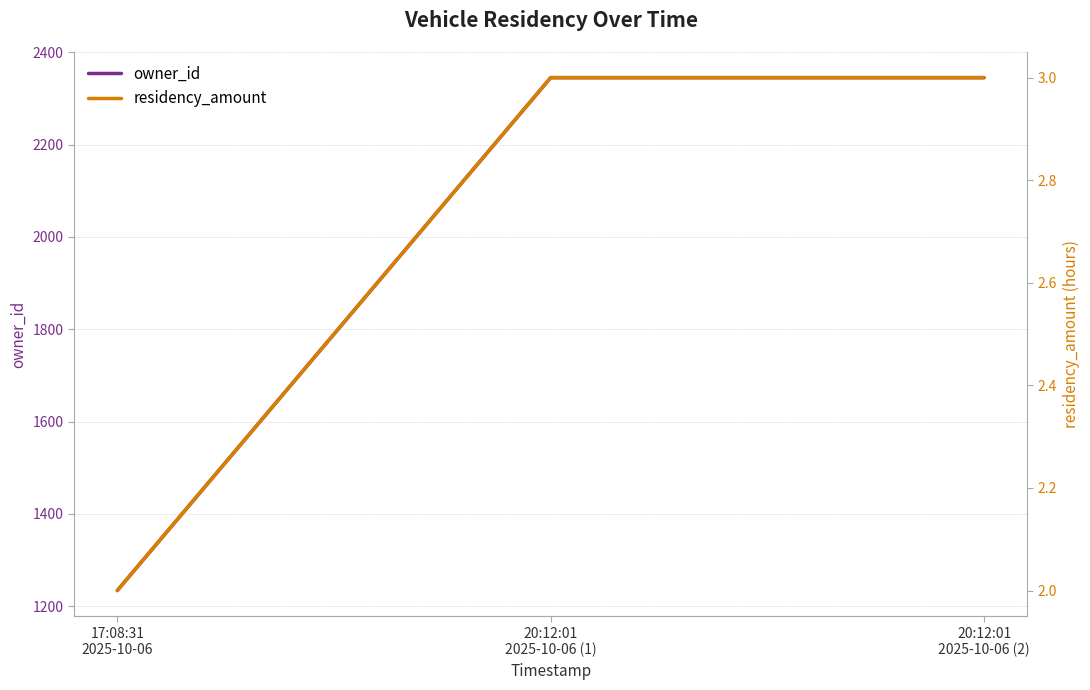

Is it true that residency_amount equals 1 at 20:12:01
2025-10-06 (2)?

False